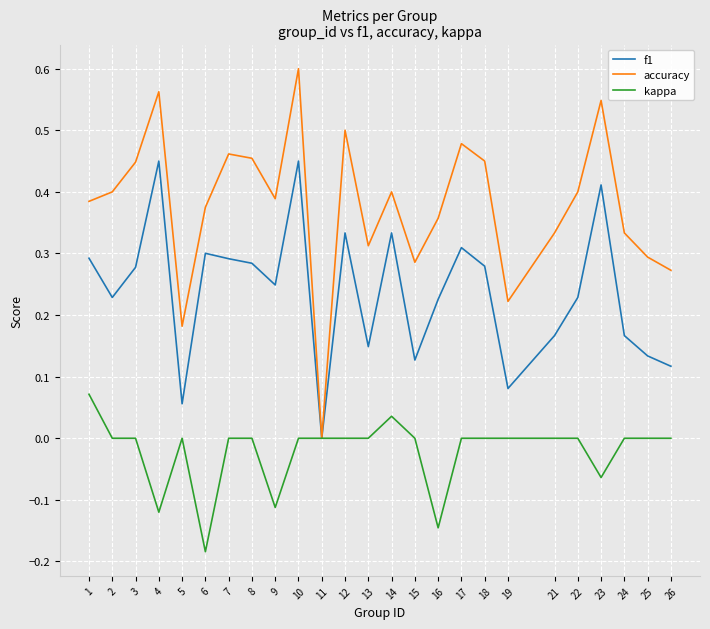

How many values in accuracy are above zero?

24